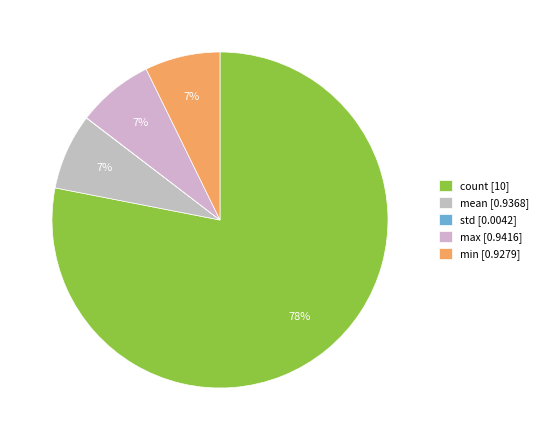

Which category has the biggest portion of the pie?

count